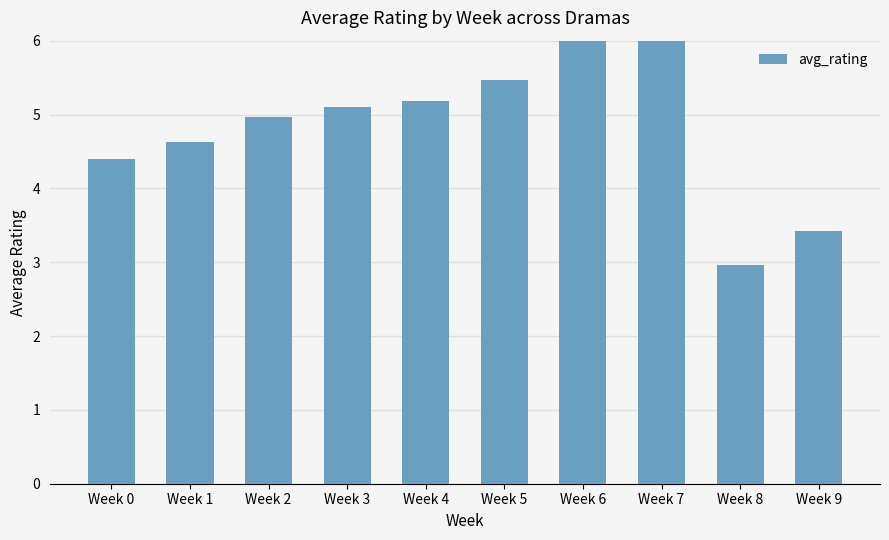

The value at Week 9 is 3.4. True or false?

True